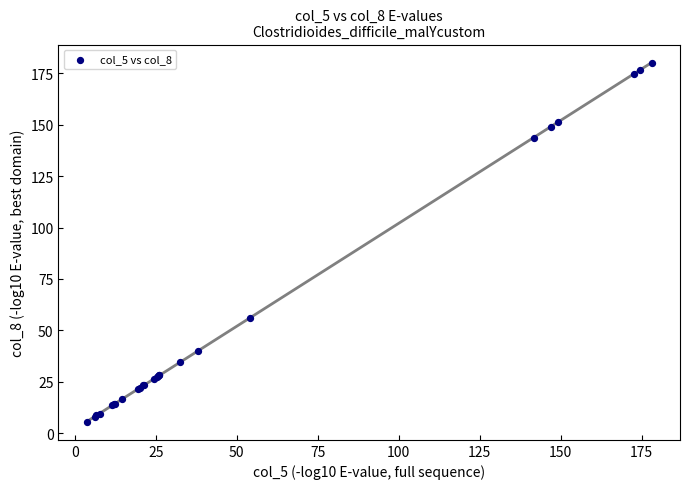

What Y value in the scatter plot is closest to 92?

56.0